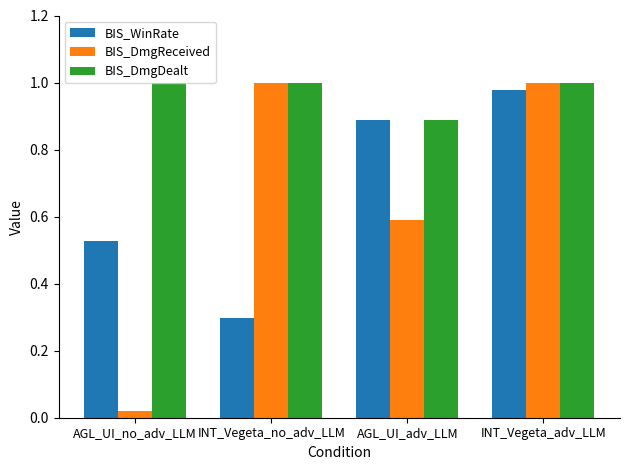

At which category is the sum across all series the highest?

INT_Vegeta_adv_LLM